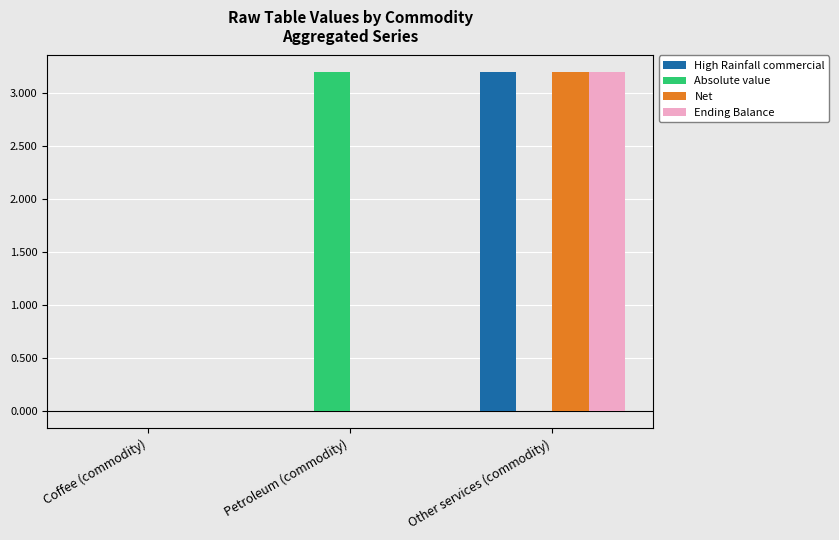

Is the value of Absolute value at Coffee (commodity) greater than the value of Ending Balance at Other services (commodity)?

No